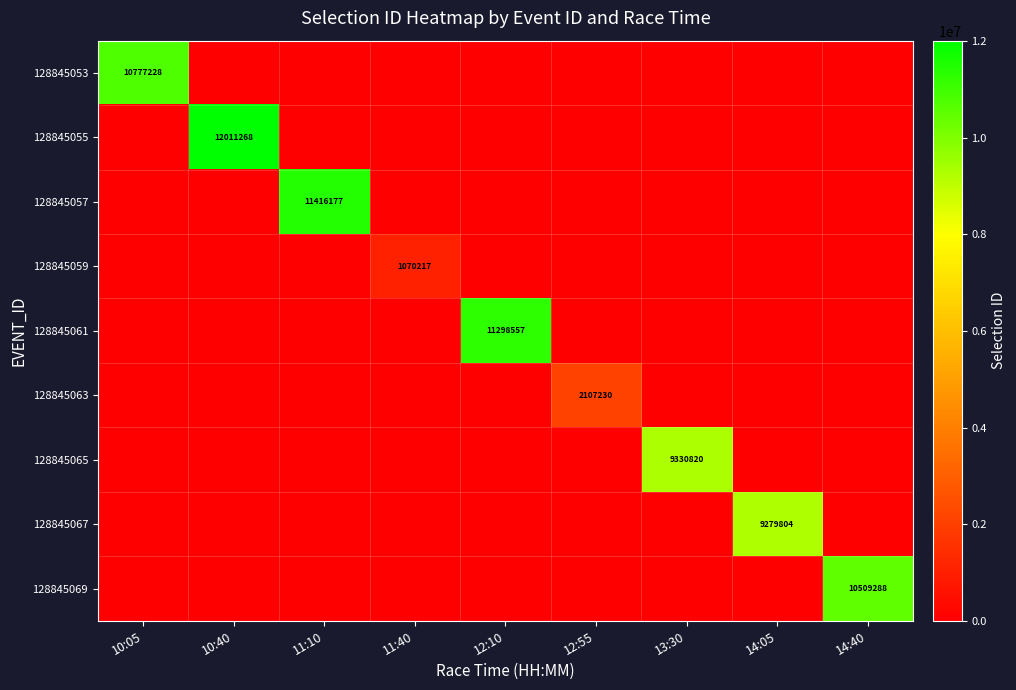

The value of 128845057 at 11:10 is 11416177. True or false?

True